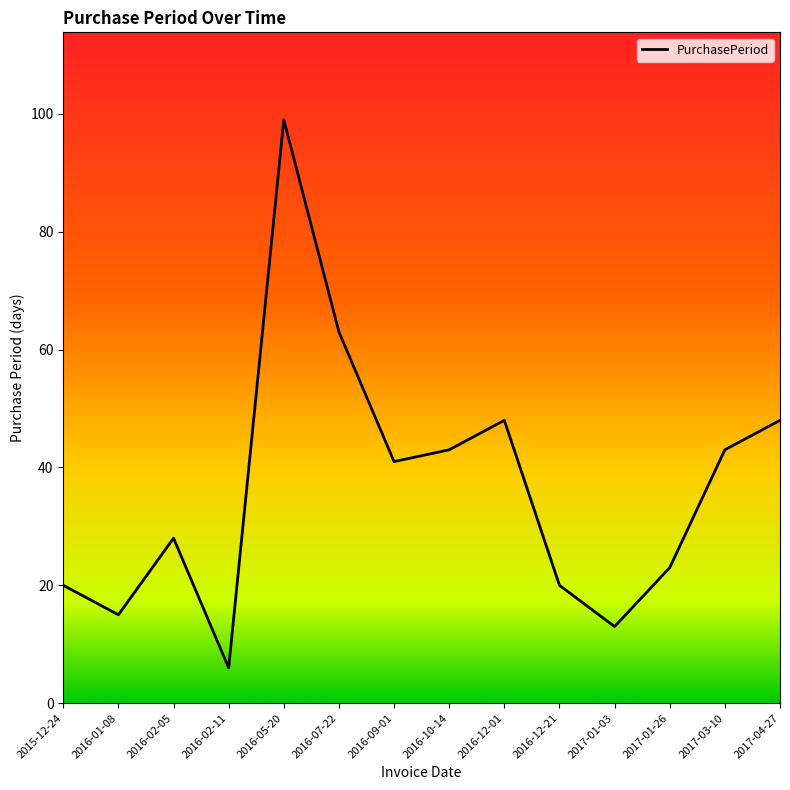

What position from the left is 2017-01-26?

12